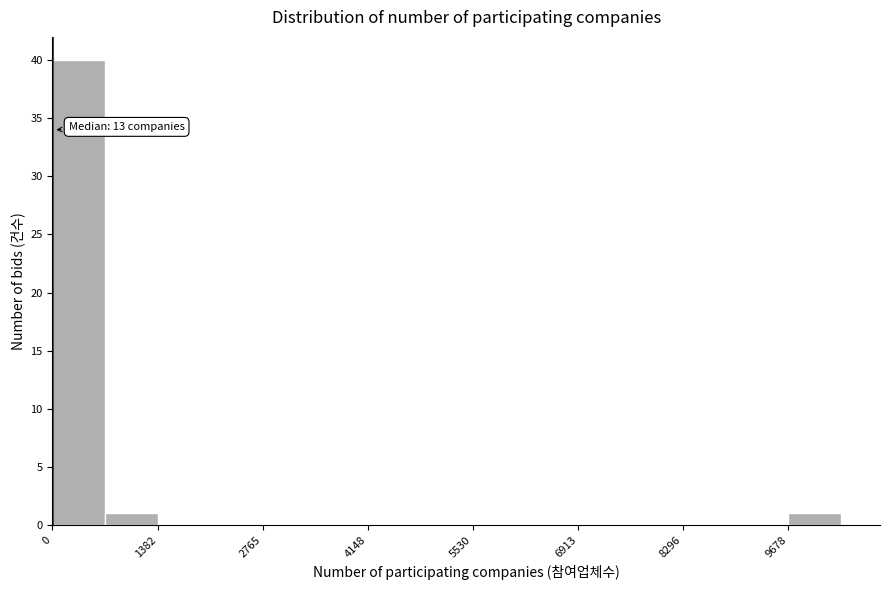

Around what value on the x-axis is the tallest bar? Give the approximate position of its centre, as read against the axis.

400